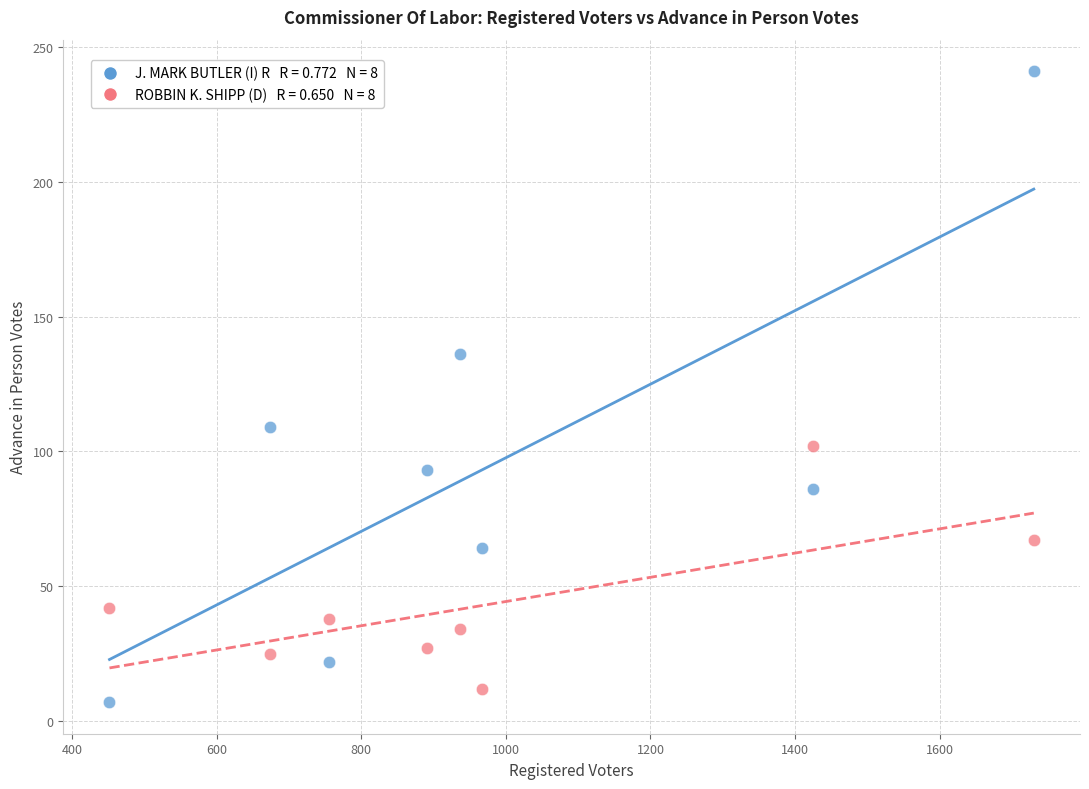

Across all data points, what is the range of X values (max minus min)?

1278